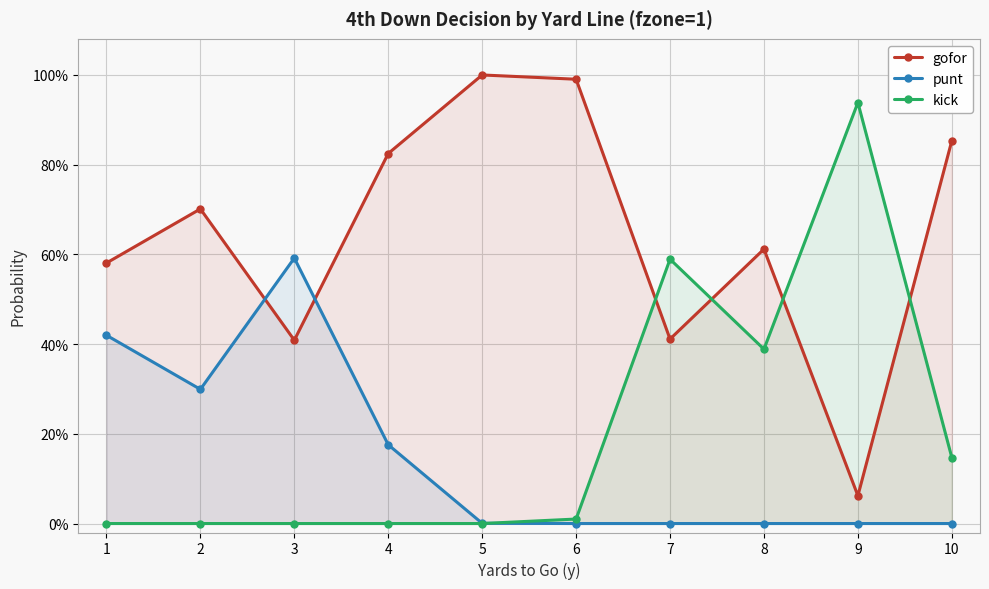

Count the number of categories in the chart.

10